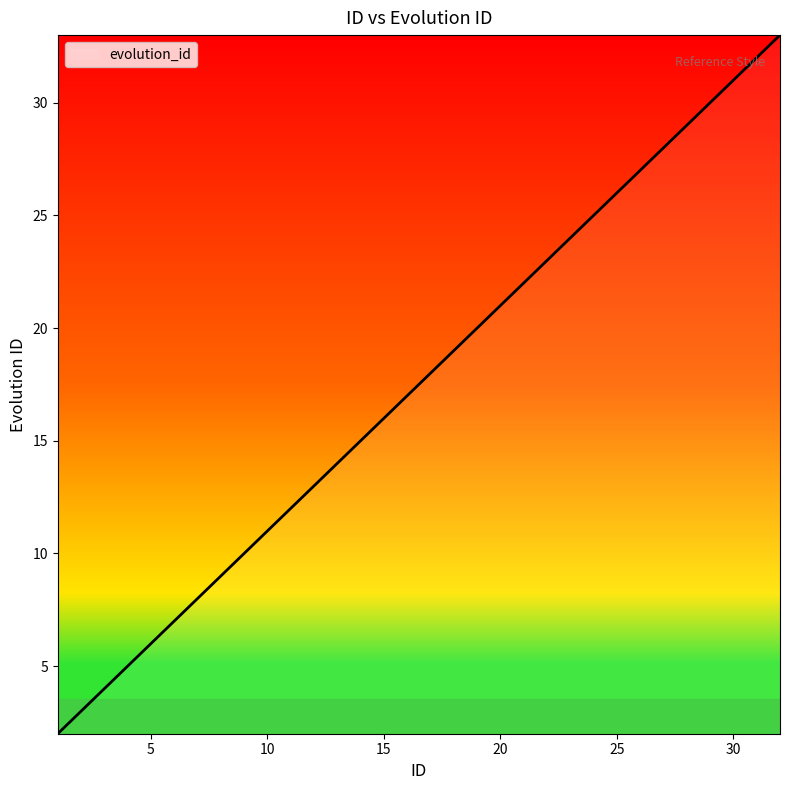

True or false: the data has more than 2 interior local peaks.

False